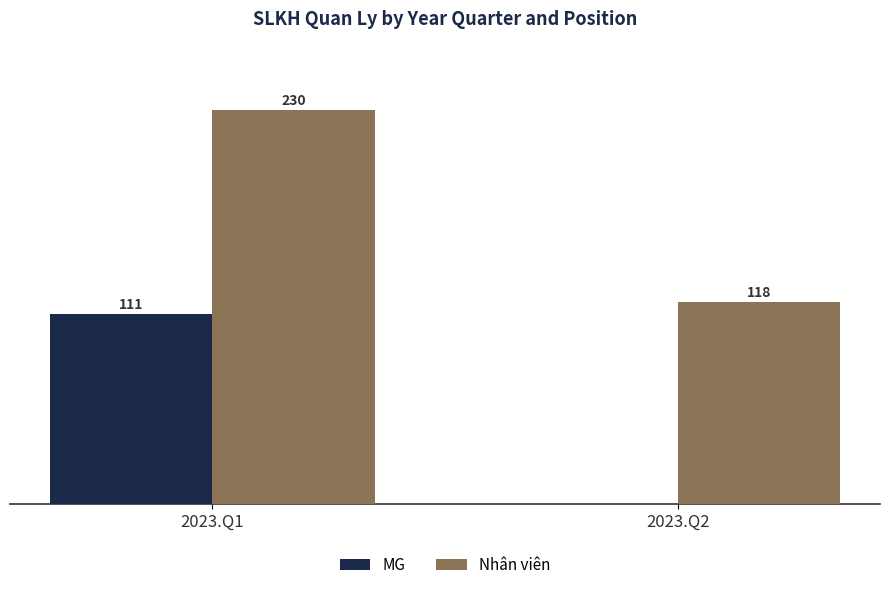

Is the value of Nhân viên at 2023.Q2 greater than the value of MG at 2023.Q2?

Yes